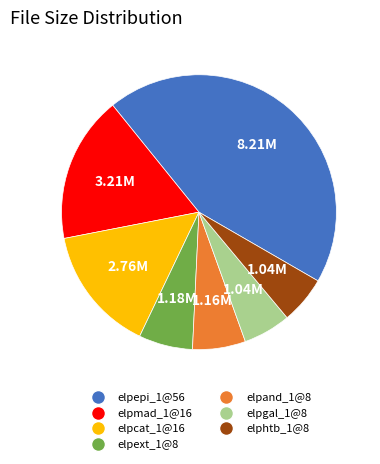

Is there a majority slice in this chart?

No